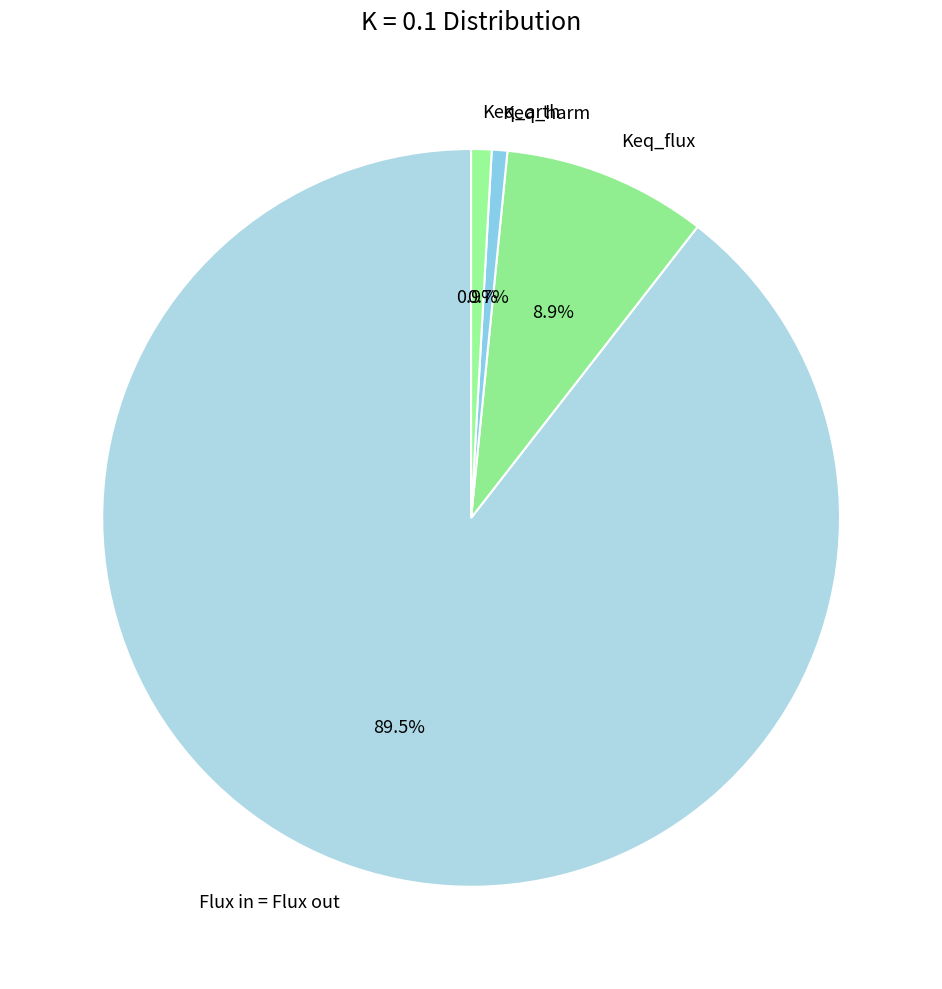

Which category accounts for the majority?

Flux in = Flux out